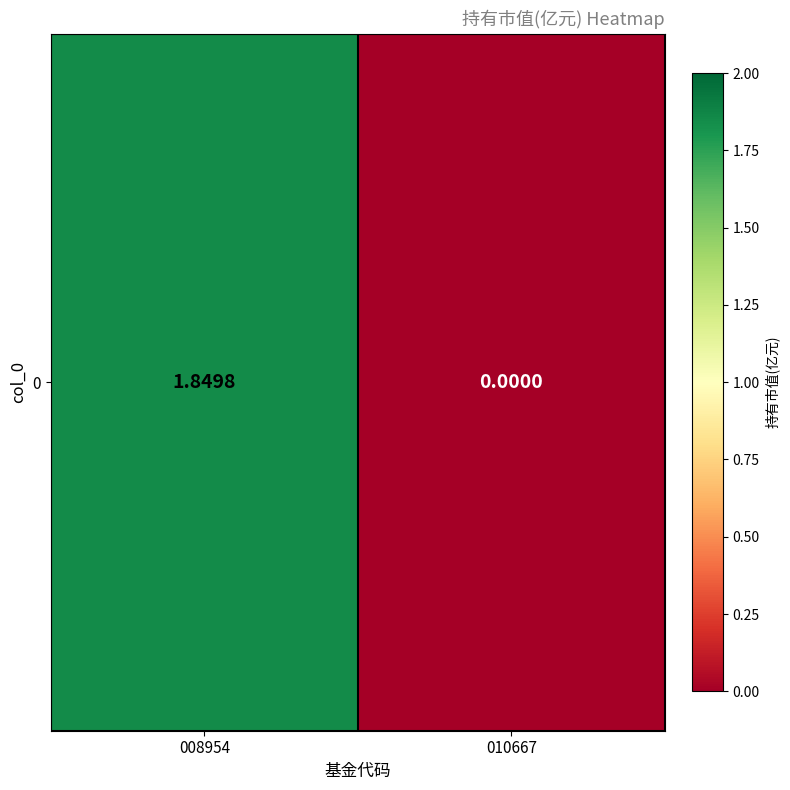

What is the difference between the values at 010667 and 008954?

1.8